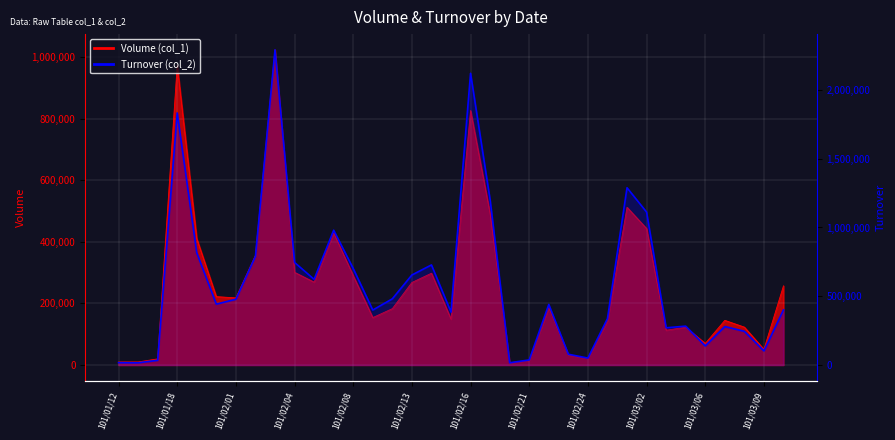

What is the label of the 9th point from the left?

101/02/03